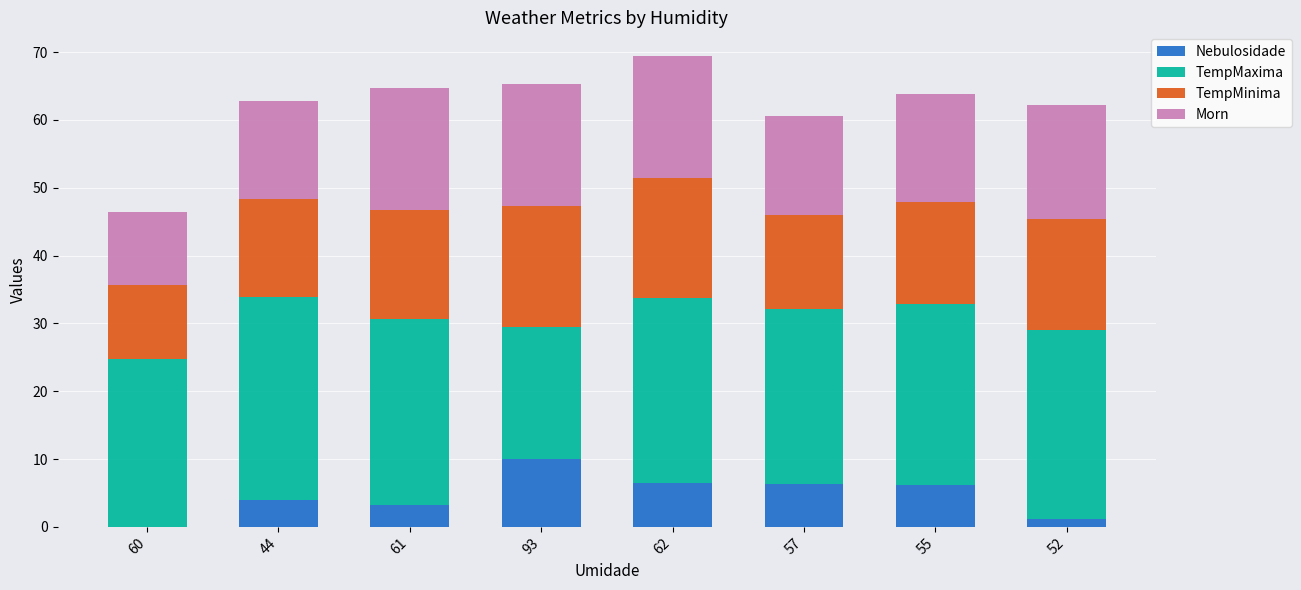

What is the total value across all series at 93?

65.3